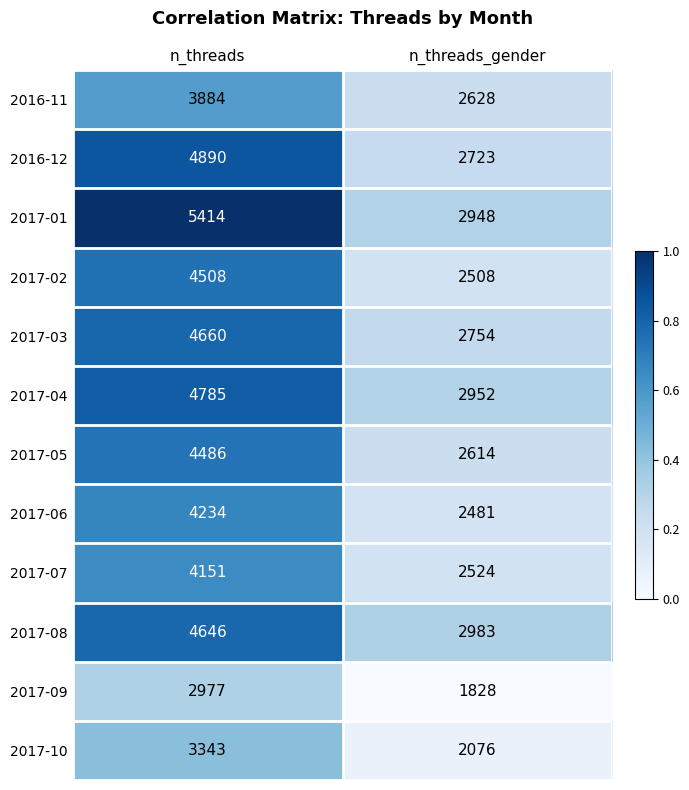

At which label does 2017-08 reach its minimum?

n_threads_gender